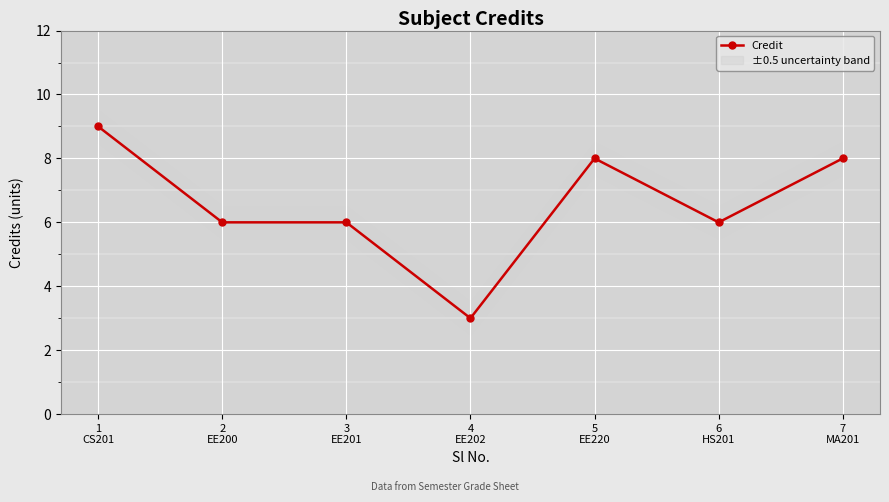

List the labels in order of value, smallest first.

4
EE202, 2
EE200, 3
EE201, 6
HS201, 5
EE220, 7
MA201, 1
CS201